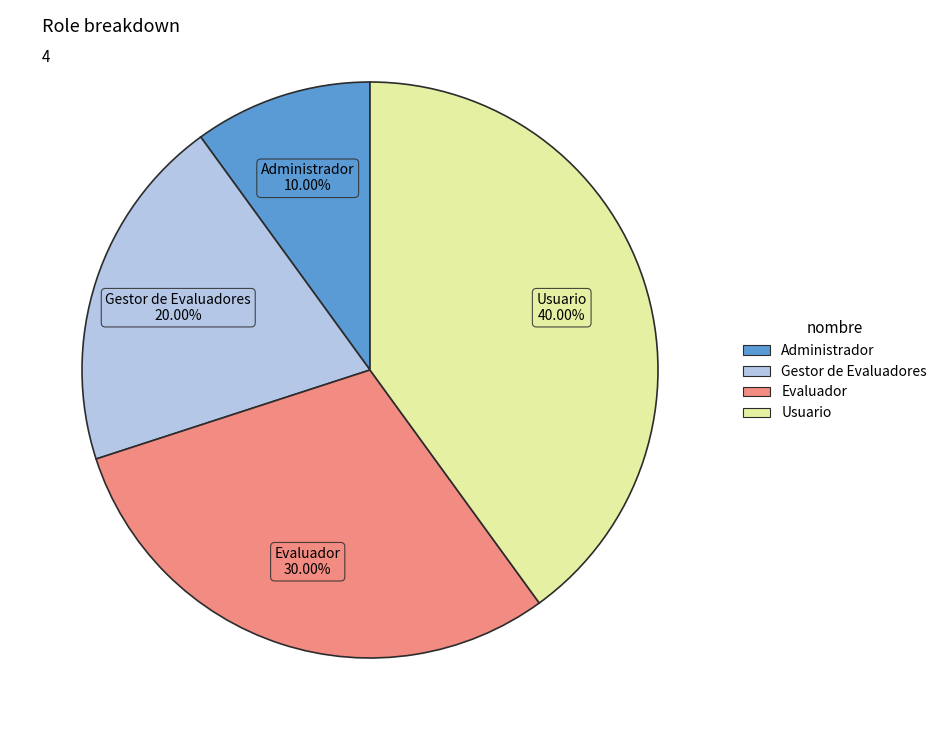

Which category has the biggest portion of the pie?

Usuario